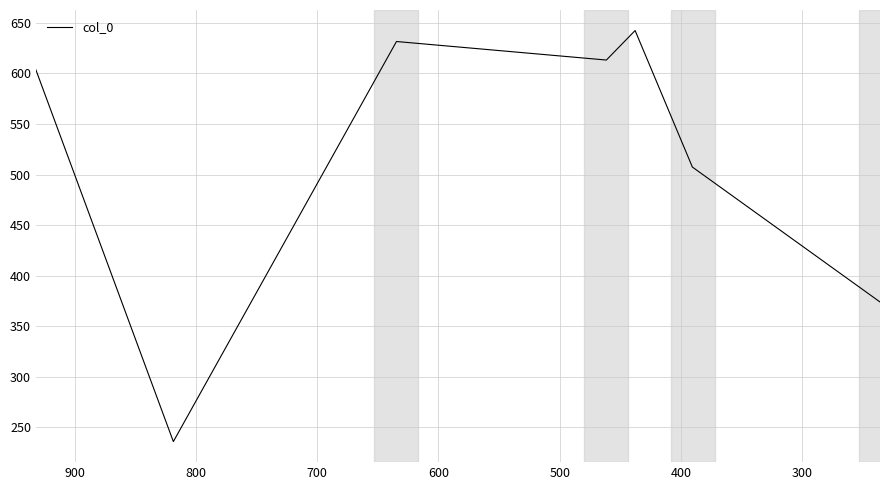

What is the sum of the values at 800 and 700?

881.5